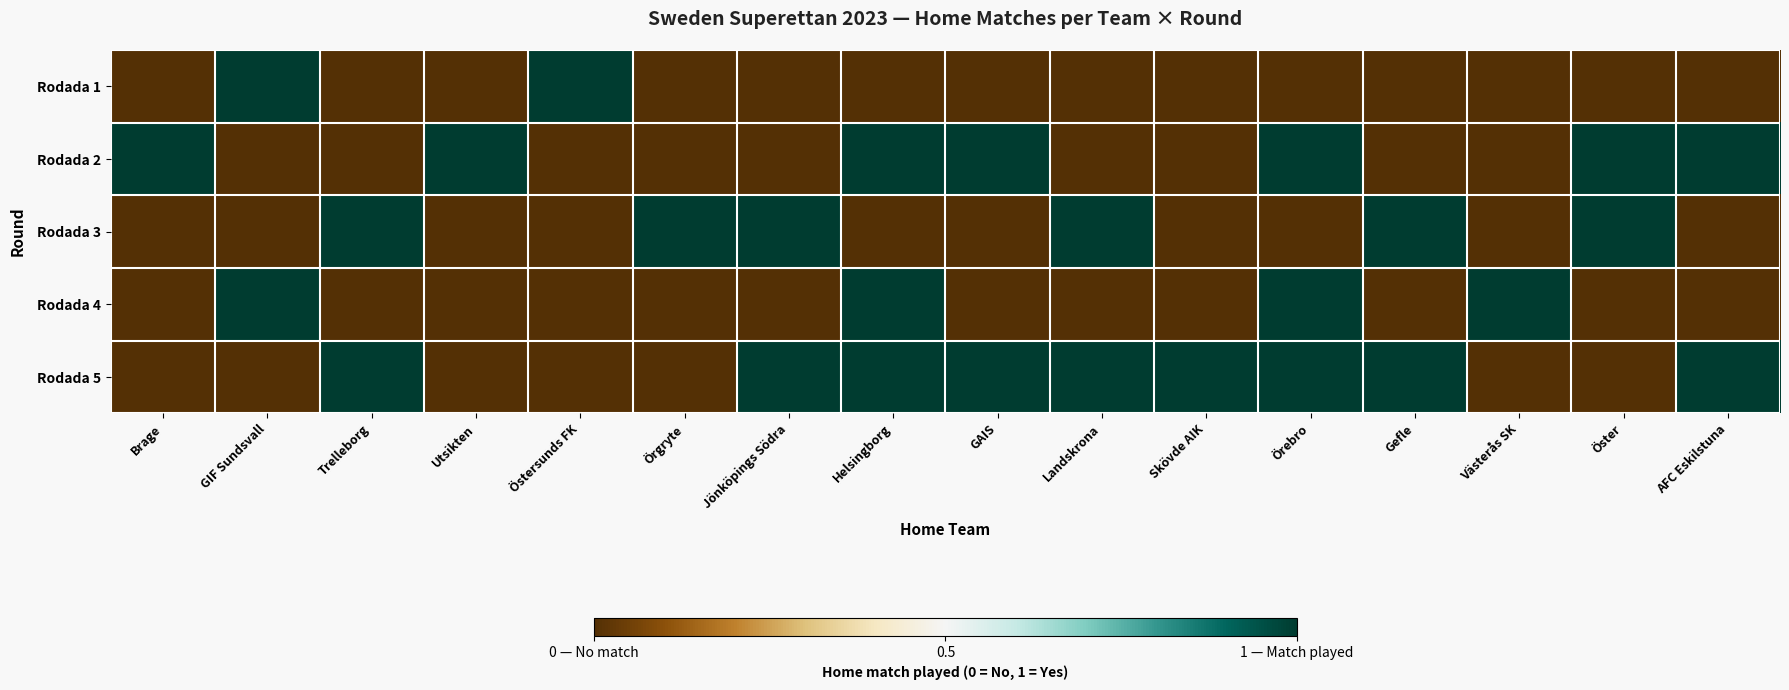

Which has a higher value, AFC Eskilstuna or Örebro?

AFC Eskilstuna